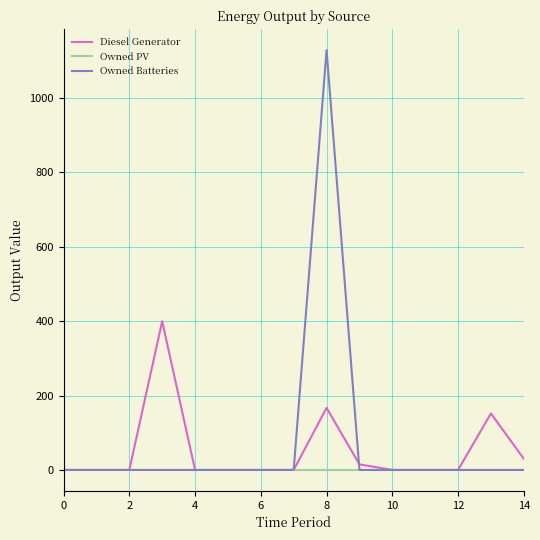

Reading left to right, extract all data points from this chart.

Diesel Generator: 0	0	0	400	0	0	0	0	167	15	0	0	0	152	30
Owned PV: 0	0	0	0	0	0	0	0	0	0	0	0	0	0	0
Owned Batteries: 0	0	0	0	0	0	0	0	1129	0	0	0	0	0	0